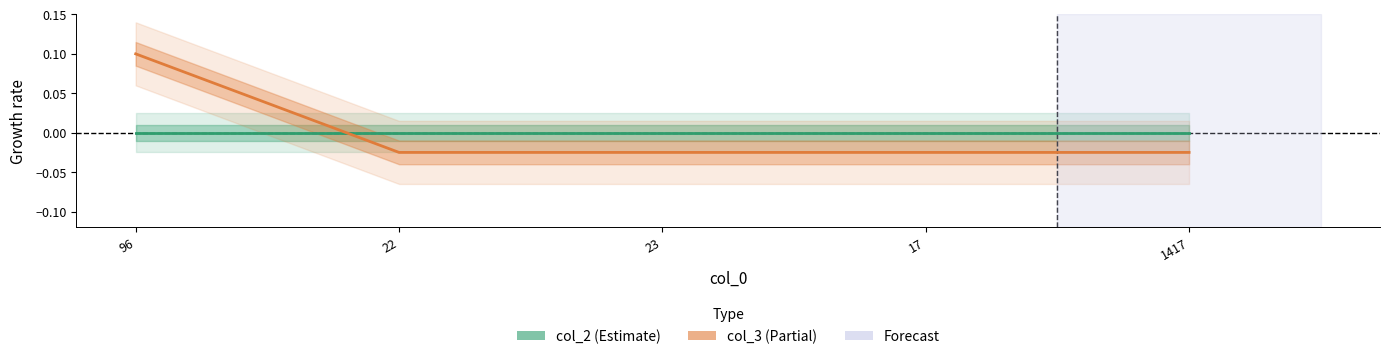

List the series in order of their peak value, lowest first.

col_2, col_3